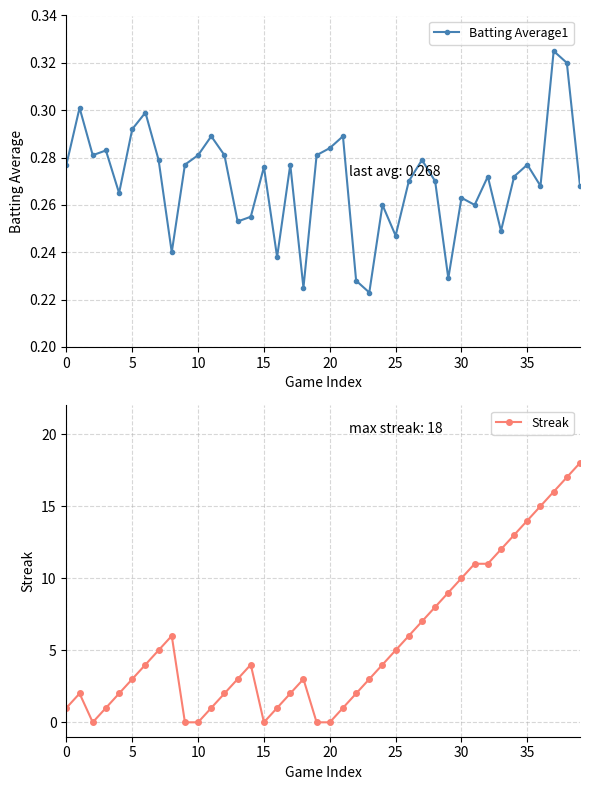

What is the greatest value displayed?

18.0